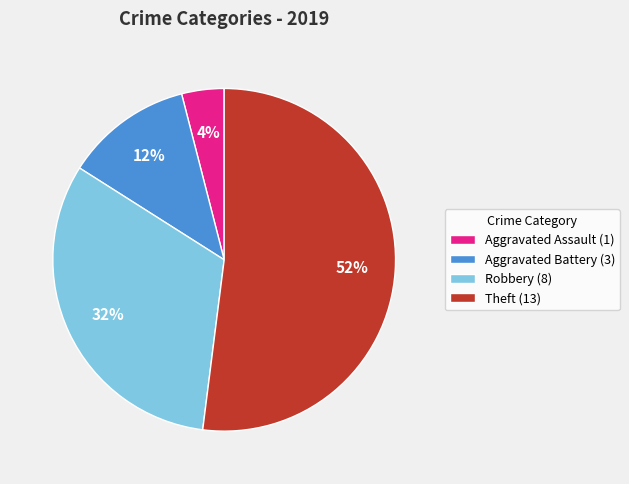

True or false: Robbery (8) accounts for 32% of the total.

True